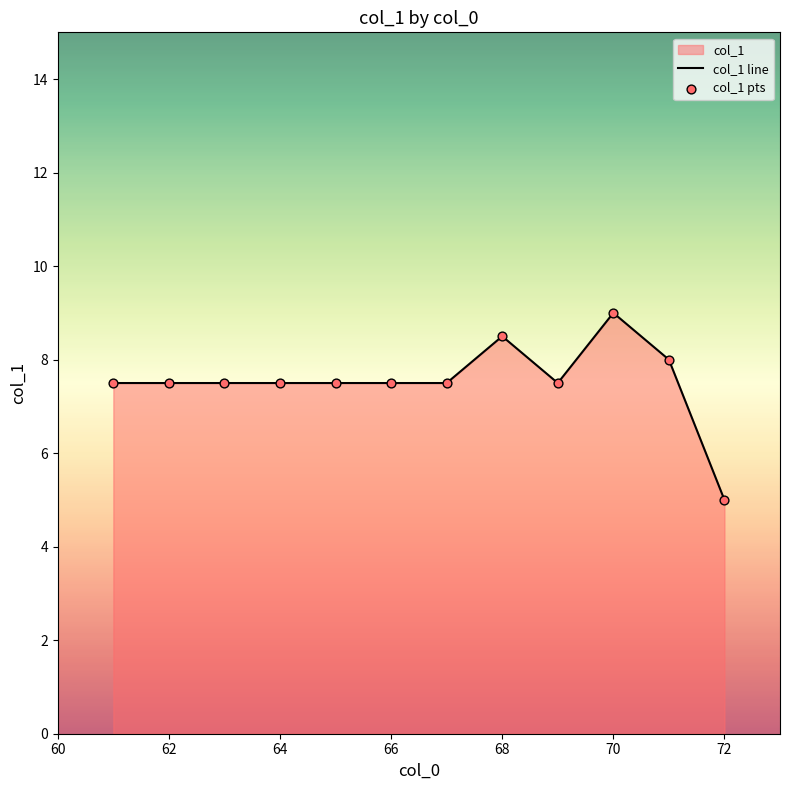

Which series contains the lowest Y value?

col_1 line